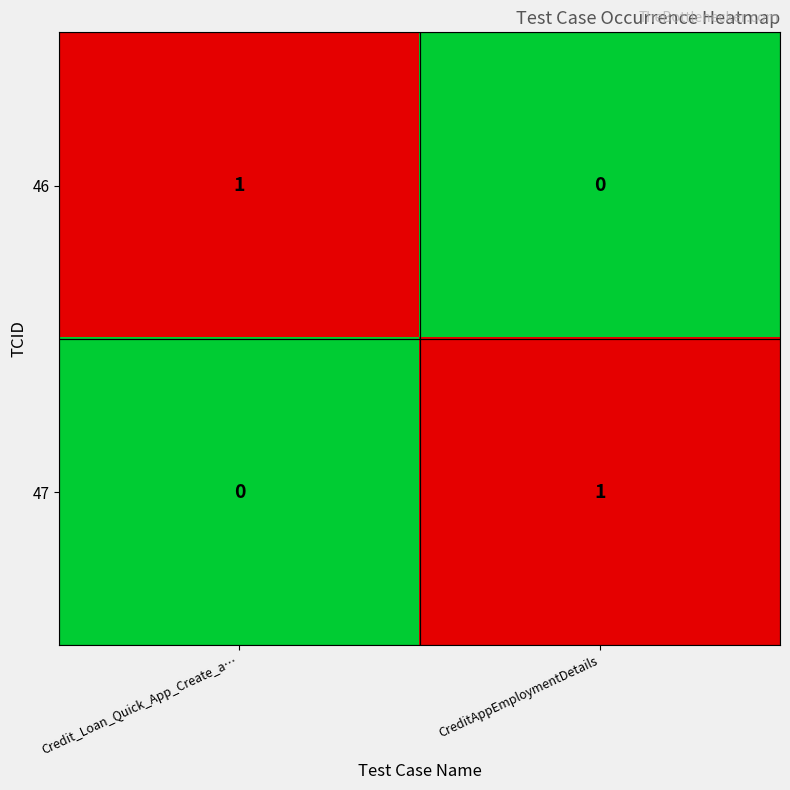

How many data points does each series have?

2